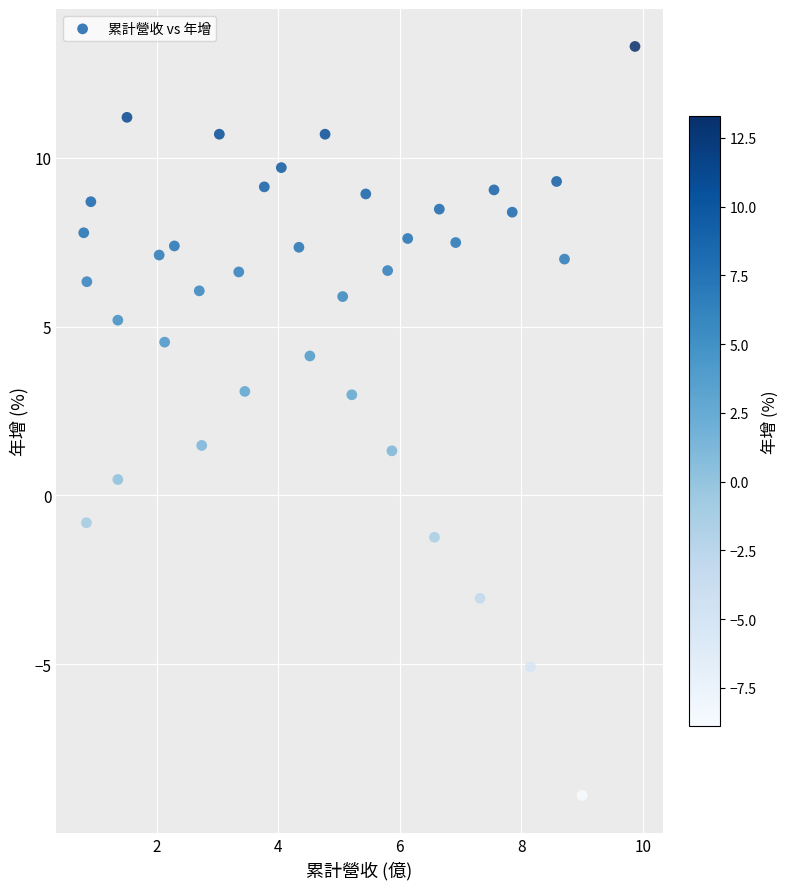

What is the range of X values (max minus min)?

9.1